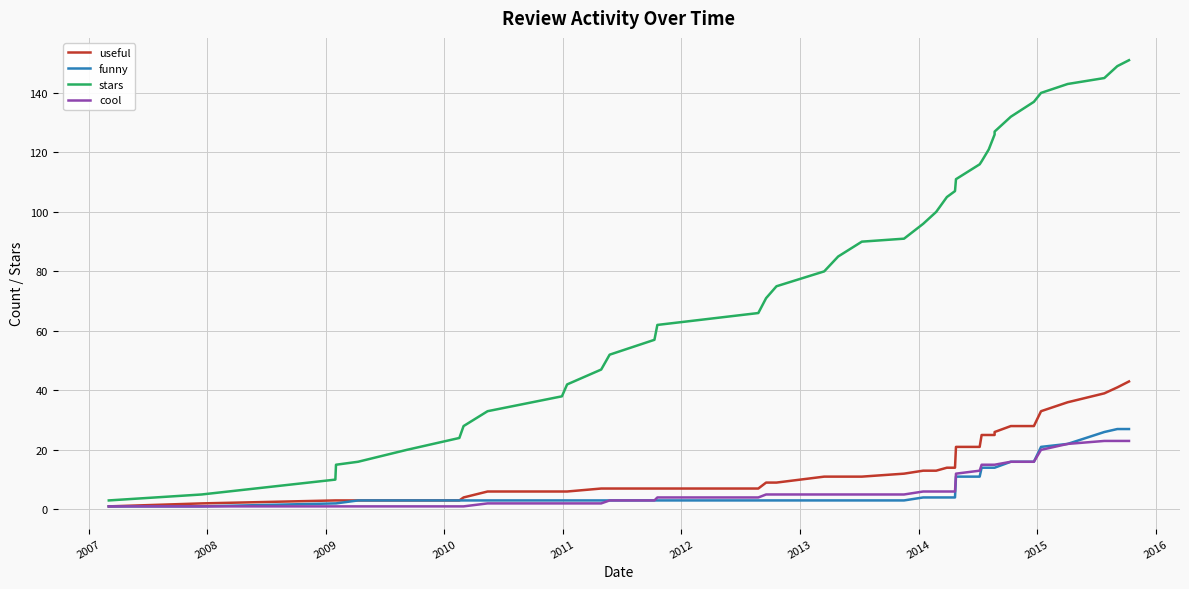

What are all the series names shown in the legend?

useful, funny, stars, cool